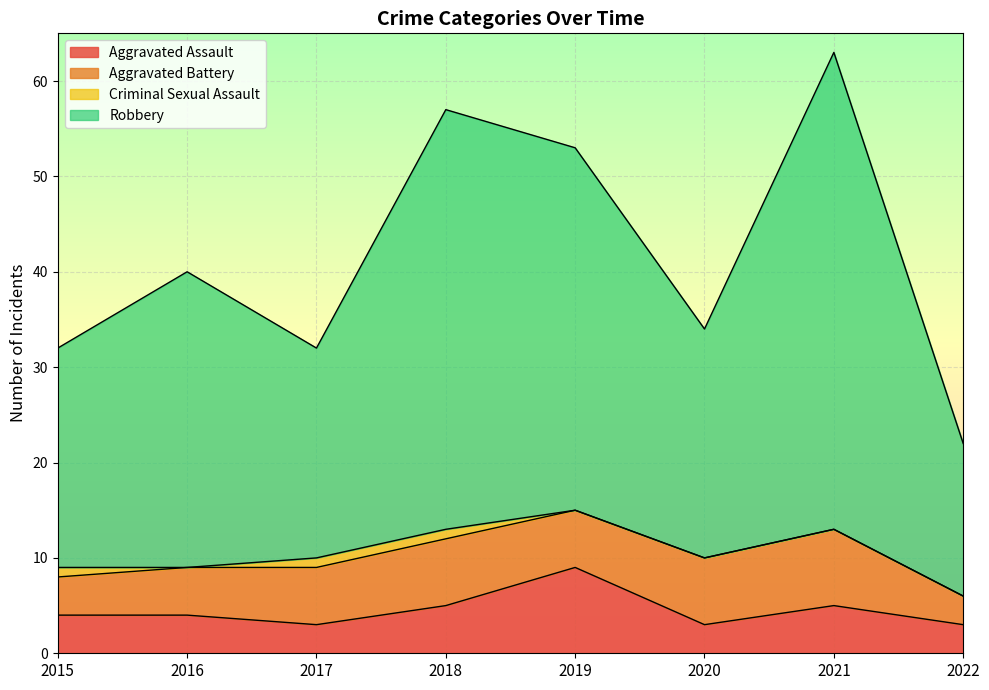

What is the value of the Aggravated Assault point at the 7th from the left?

5